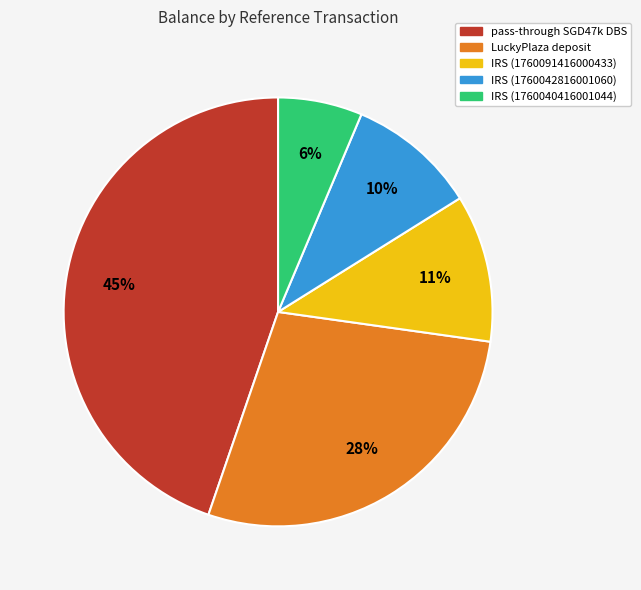

Which category has the biggest portion of the pie?

pass-through SGD47k DBS